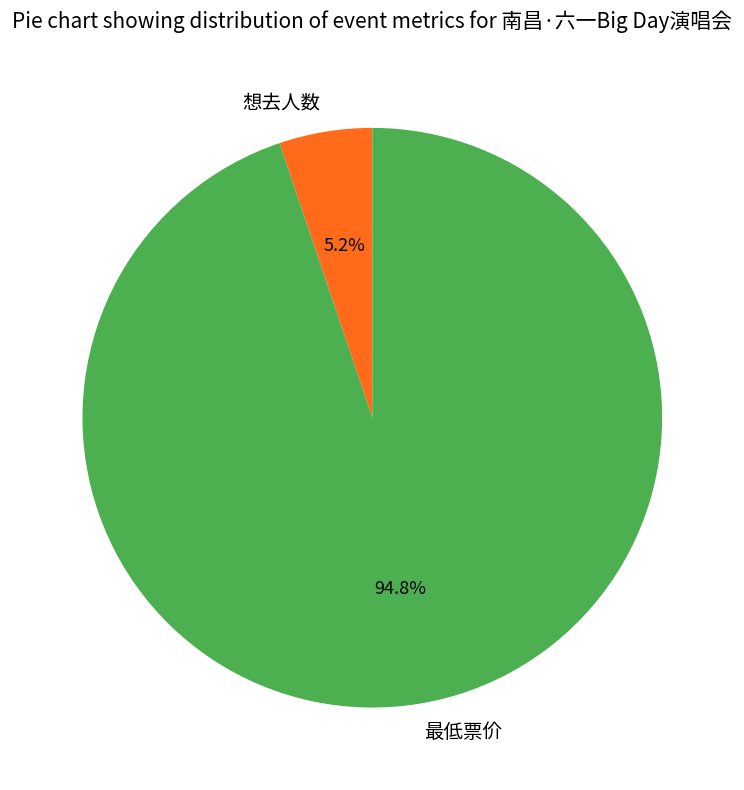

Is 最低票价 the majority of the pie?

Yes